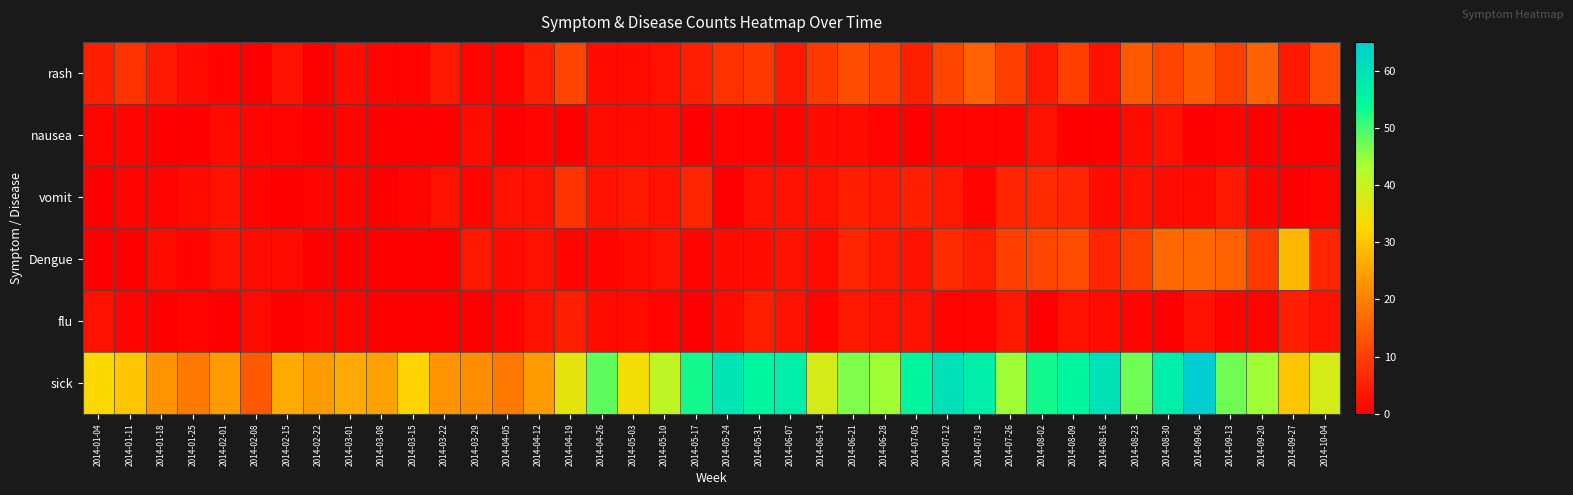

Which series changed the most between 2014-01-11 and 2014-08-16?

sick